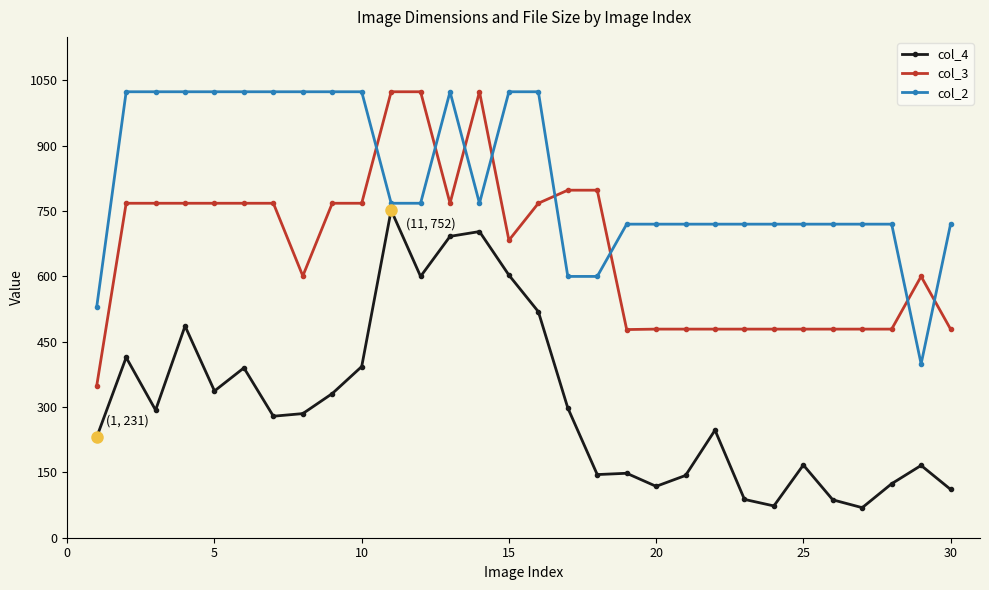

How many times do col_2 and col_3 cross each other?

8